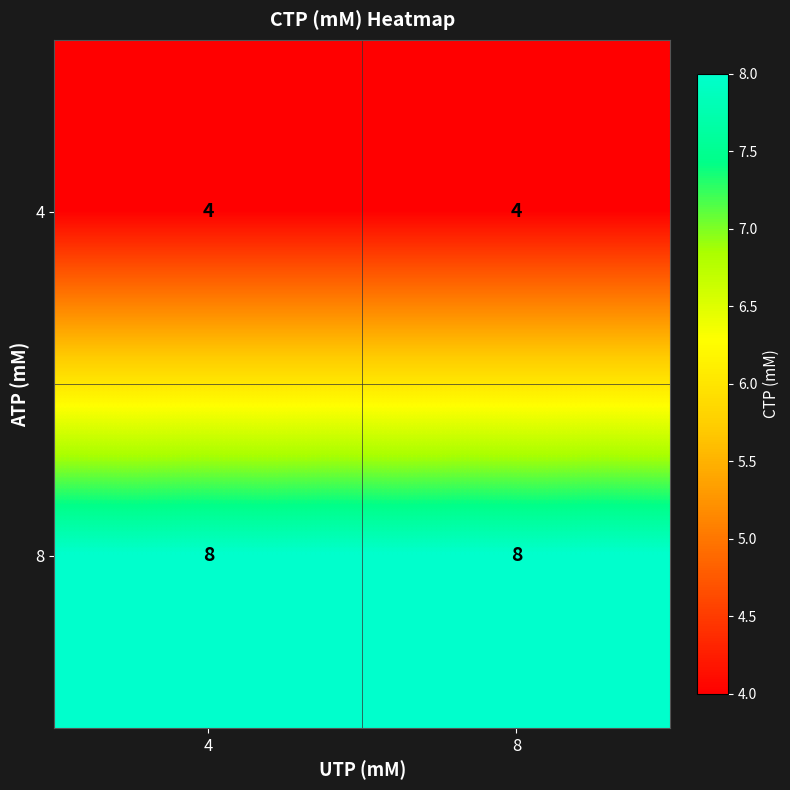

True or false: 8 has a value of 3 at 8.

False